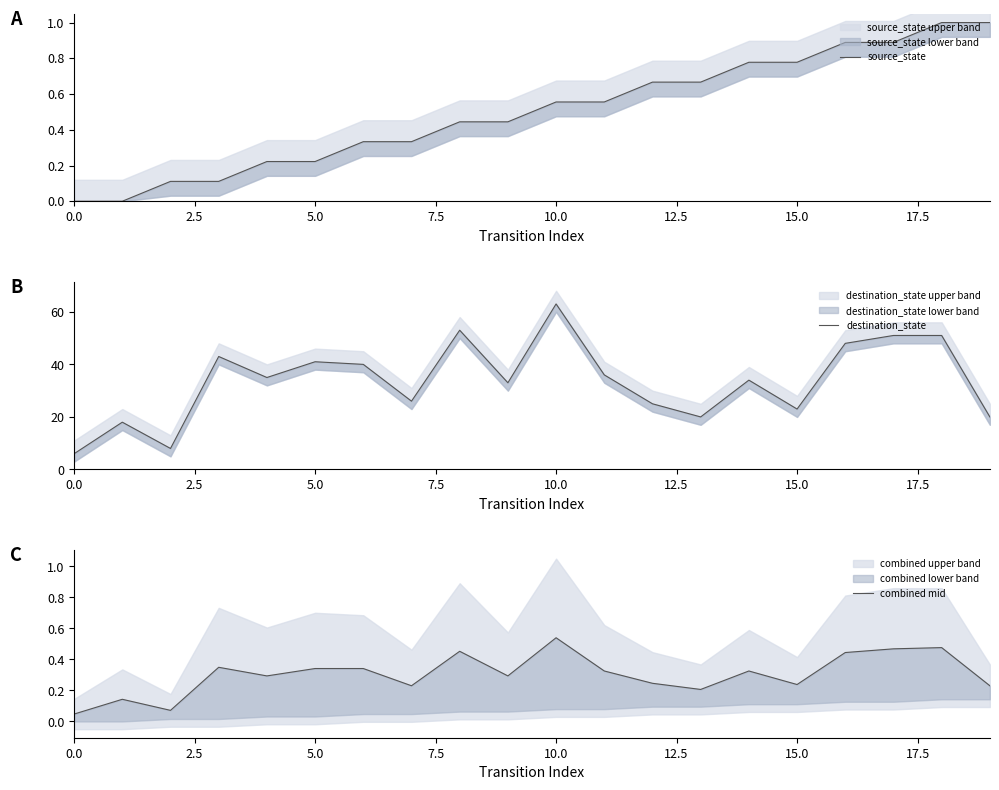

The value of destination_state at 0.0 is 10.5. True or false?

False